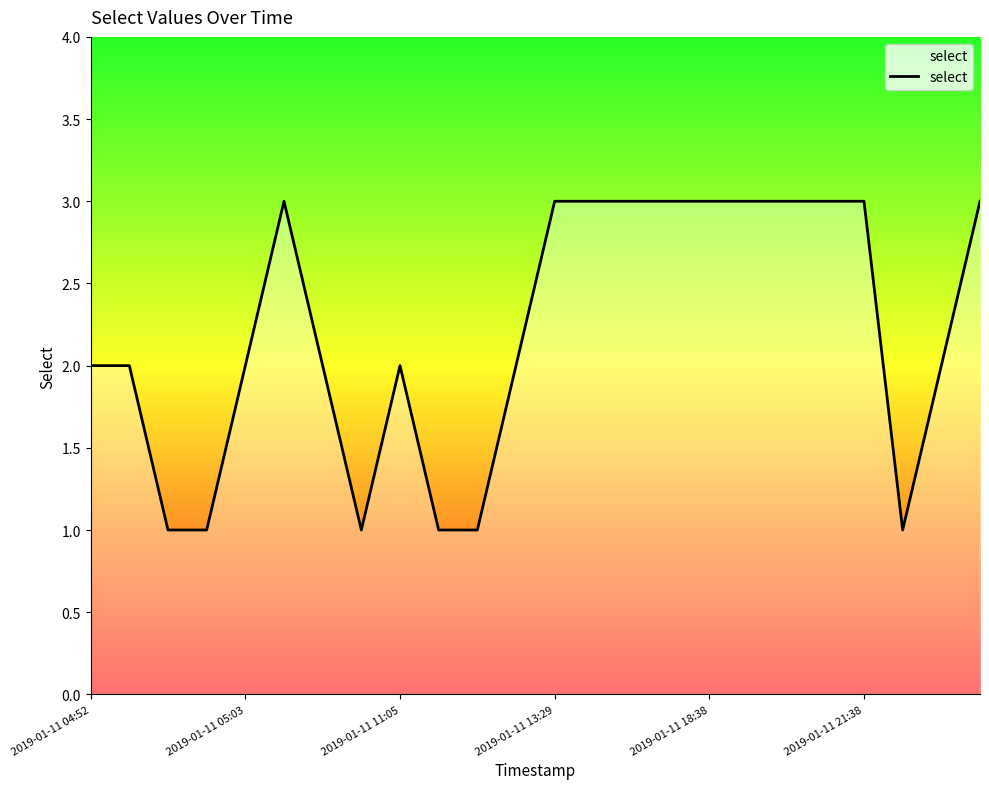

What is the greatest value displayed?

3